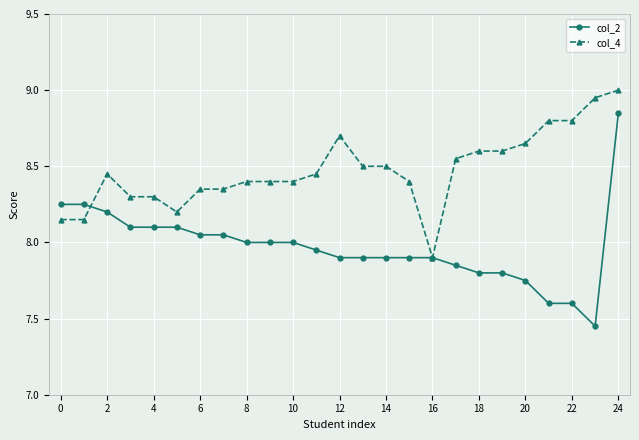

Which series has the largest total across all categories?

col_4